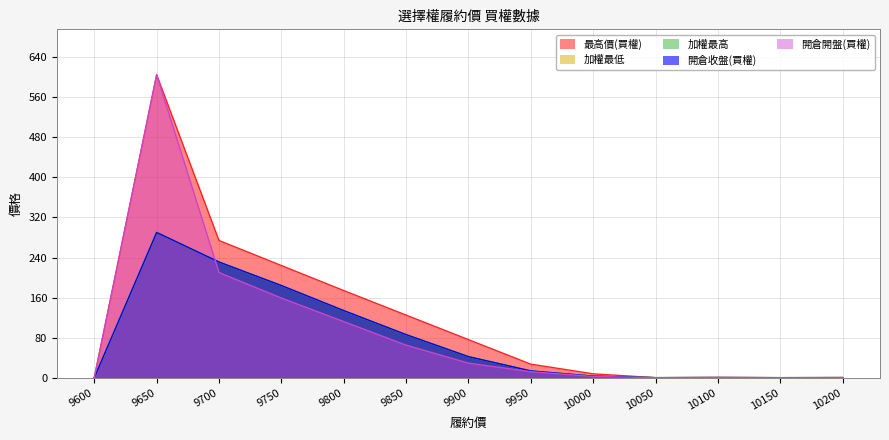

Where is the first local minimum for 最高價(買權)?

10050